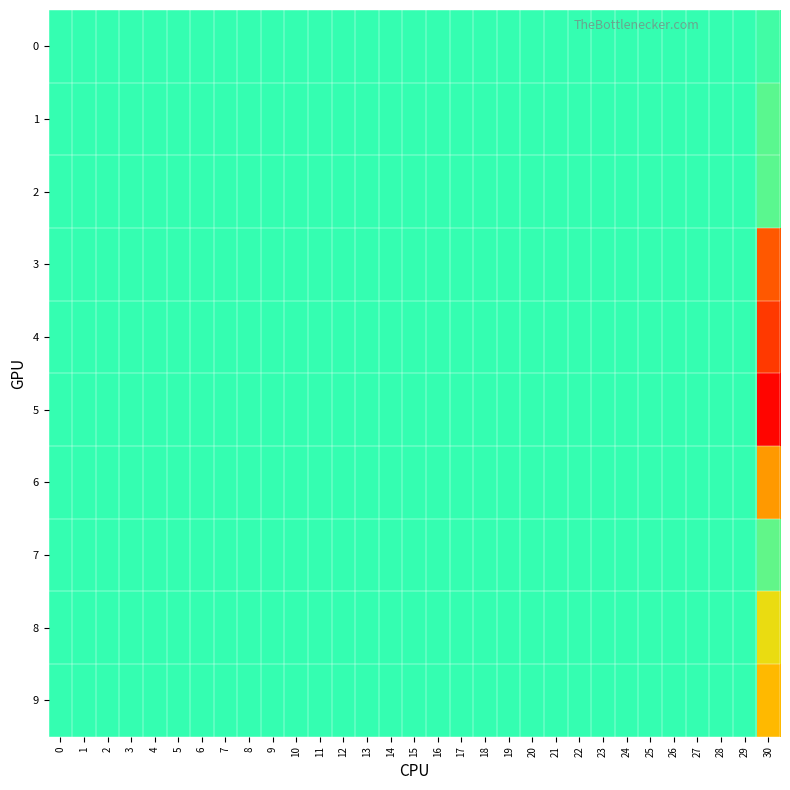

Reading right to left, what are all the values shown in this chart?

0: 30=0.0	29=0.0	28=0.0	27=0.0	26=0.0	25=0.0	24=0.0	23=0.0	22=0.0	21=0.0	20=0.0	19=0.0	18=0.0	17=0.0	16=0.0	15=0.0	14=0.0	13=0.0	12=0.0	11=0.0	10=0.0	9=0.0	8=0.0	7=0.0	6=0.0	5=0.0	4=0.0	3=0.0	2=0.0	1=0.0	0=0.0
1: 30=0.0	29=0.0	28=0.0	27=0.0	26=0.0	25=0.0	24=0.0	23=0.0	22=0.0	21=0.0	20=0.0	19=0.0	18=0.0	17=0.0	16=0.0	15=0.0	14=0.0	13=0.0	12=0.0	11=0.0	10=0.0	9=0.0	8=0.0	7=0.0	6=0.0	5=0.0	4=0.0	3=0.0	2=0.0	1=0.0	0=0.0
2: 30=-0.0	29=0.0	28=0.0	27=0.0	26=0.0	25=0.0	24=0.0	23=0.0	22=0.0	21=0.0	20=0.0	19=0.0	18=0.0	17=0.0	16=0.0	15=0.0	14=0.0	13=0.0	12=0.0	11=0.0	10=0.0	9=0.0	8=0.0	7=0.0	6=0.0	5=0.0	4=0.0	3=0.0	2=0.0	1=0.0	0=0.0
3: 30=-0.2	29=0.0	28=0.0	27=0.0	26=0.0	25=0.0	24=0.0	23=0.0	22=0.0	21=0.0	20=0.0	19=0.0	18=0.0	17=0.0	16=0.0	15=0.0	14=0.0	13=0.0	12=0.0	11=0.0	10=0.0	9=0.0	8=0.0	7=0.0	6=0.0	5=0.0	4=0.0	3=0.0	2=0.0	1=0.0	0=0.0
4: 30=0.2	29=0.0	28=0.0	27=0.0	26=0.0	25=0.0	24=0.0	23=0.0	22=0.0	21=0.0	20=0.0	19=0.0	18=0.0	17=0.0	16=0.0	15=0.0	14=0.0	13=0.0	12=0.0	11=0.0	10=0.0	9=0.0	8=0.0	7=0.0	6=0.0	5=0.0	4=0.0	3=0.0	2=0.0	1=0.0	0=0.0
5: 30=-0.3	29=0.0	28=0.0	27=0.0	26=0.0	25=0.0	24=0.0	23=0.0	22=0.0	21=0.0	20=0.0	19=0.0	18=0.0	17=0.0	16=0.0	15=0.0	14=0.0	13=0.0	12=0.0	11=0.0	10=0.0	9=0.0	8=0.0	7=0.0	6=0.0	5=0.0	4=0.0	3=0.0	2=0.0	1=0.0	0=0.0
6: 30=0.1	29=0.0	28=0.0	27=0.0	26=0.0	25=0.0	24=0.0	23=0.0	22=0.0	21=0.0	20=0.0	19=0.0	18=0.0	17=0.0	16=0.0	15=0.0	14=0.0	13=0.0	12=0.0	11=0.0	10=0.0	9=0.0	8=0.0	7=0.0	6=0.0	5=0.0	4=0.0	3=0.0	2=0.0	1=0.0	0=0.0
7: 30=0.0	29=0.0	28=0.0	27=0.0	26=0.0	25=0.0	24=0.0	23=0.0	22=0.0	21=0.0	20=0.0	19=0.0	18=0.0	17=0.0	16=0.0	15=0.0	14=0.0	13=0.0	12=0.0	11=0.0	10=0.0	9=0.0	8=0.0	7=0.0	6=0.0	5=0.0	4=0.0	3=0.0	2=0.0	1=0.0	0=0.0
8: 30=0.1	29=0.0	28=0.0	27=0.0	26=0.0	25=0.0	24=0.0	23=0.0	22=0.0	21=0.0	20=0.0	19=0.0	18=0.0	17=0.0	16=0.0	15=0.0	14=0.0	13=0.0	12=0.0	11=0.0	10=0.0	9=0.0	8=0.0	7=0.0	6=0.0	5=0.0	4=0.0	3=0.0	2=0.0	1=0.0	0=0.0
9: 30=0.1	29=0.0	28=0.0	27=0.0	26=0.0	25=0.0	24=0.0	23=0.0	22=0.0	21=0.0	20=0.0	19=0.0	18=0.0	17=0.0	16=0.0	15=0.0	14=0.0	13=0.0	12=0.0	11=0.0	10=0.0	9=0.0	8=0.0	7=0.0	6=0.0	5=0.0	4=0.0	3=0.0	2=0.0	1=0.0	0=0.0